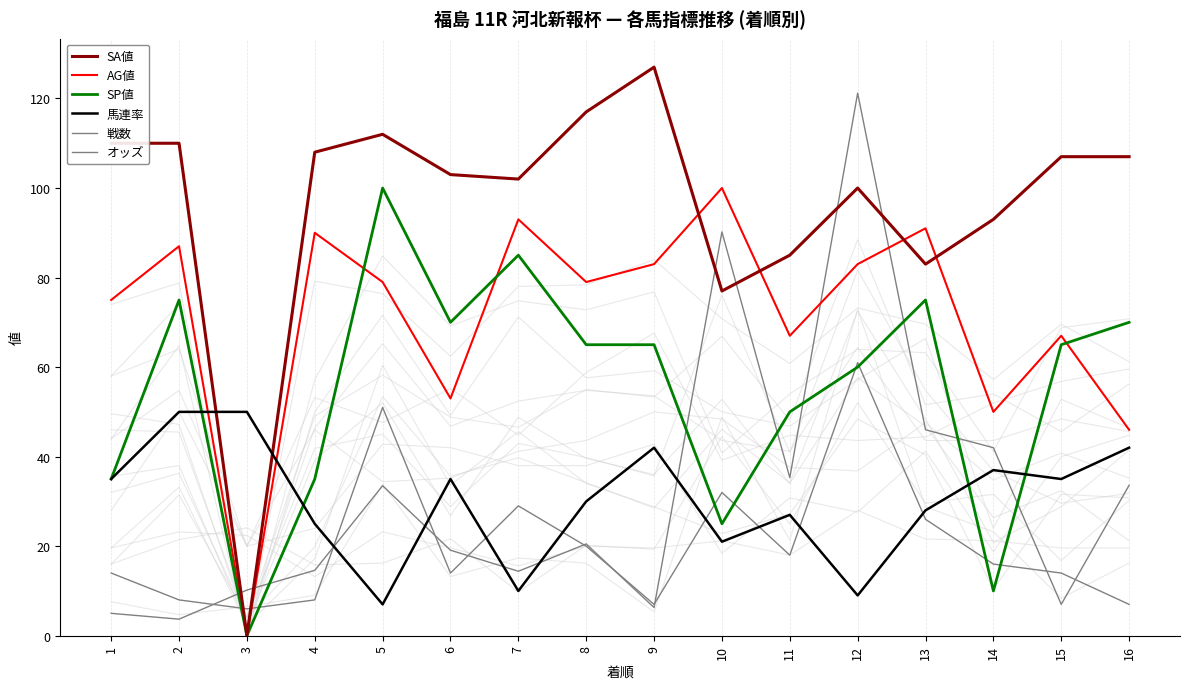

The 馬連率 series shows 27.0 at 11. True or false?

True